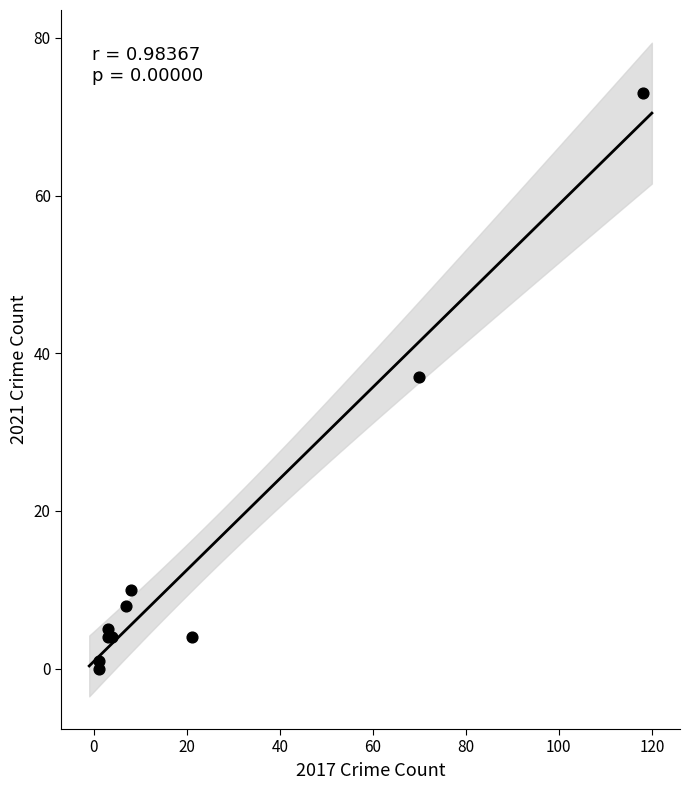

What Y value in the scatter plot is closest to 36?

37